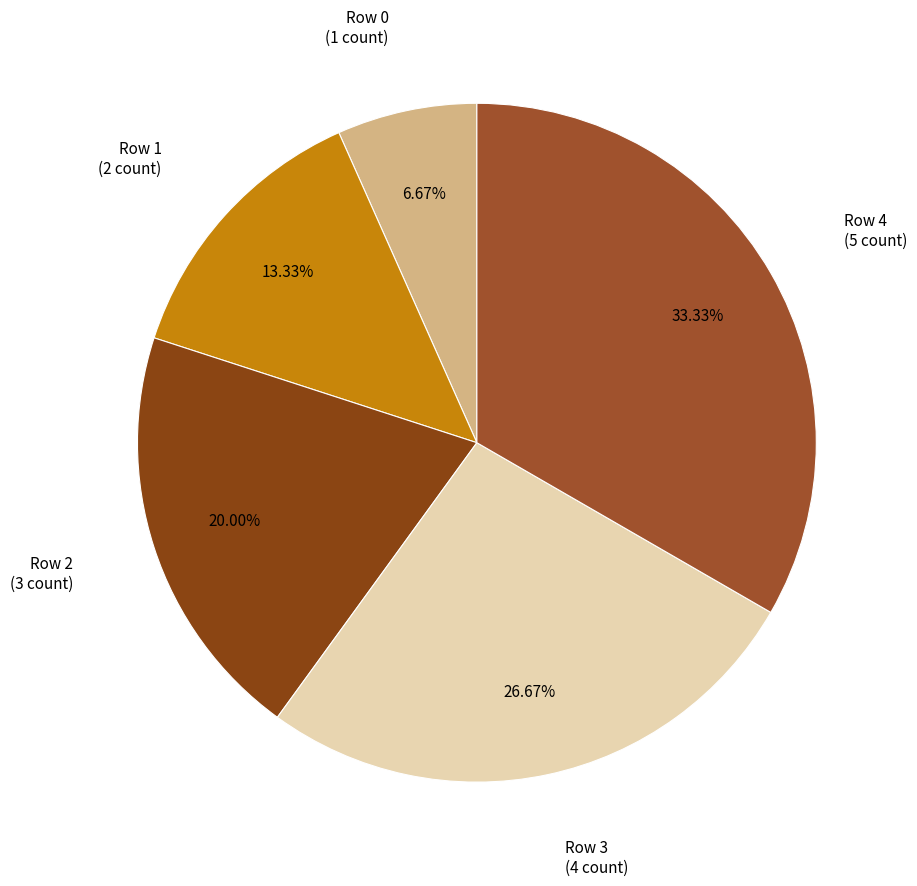

Between Row 1 and Row 4, which is larger?

Row 4